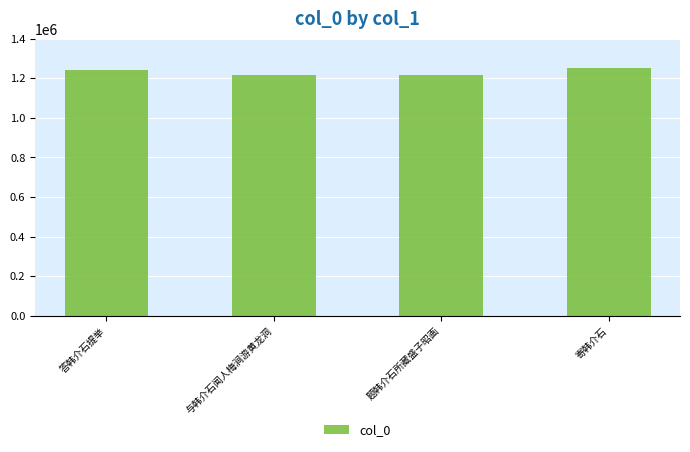

What is the label of the 3rd bar from the right?

与韩介石闻人梅涧游黄龙洞